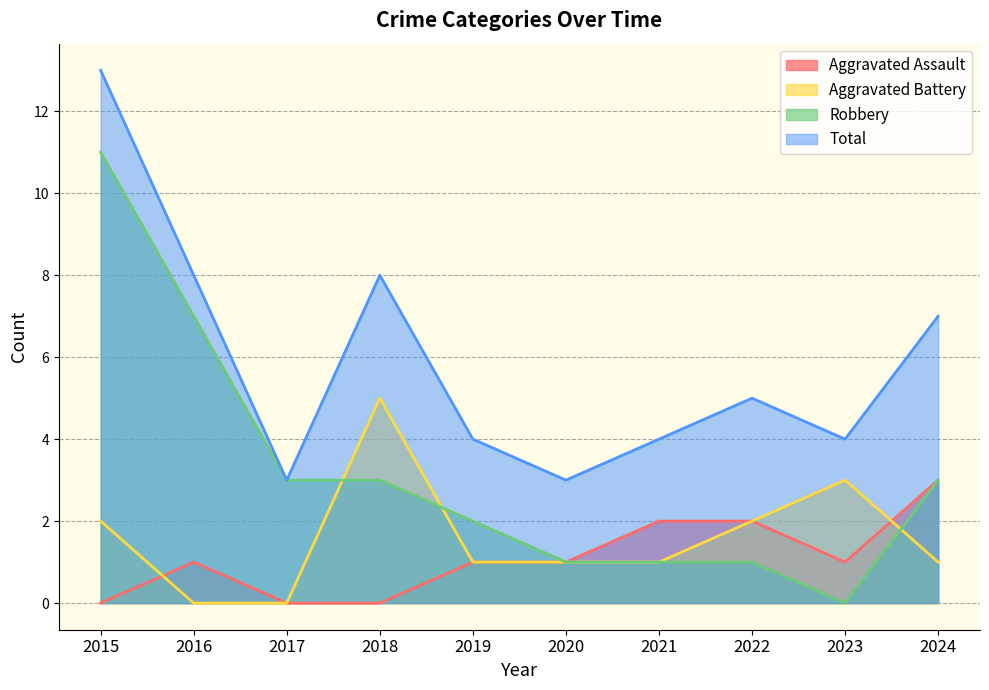

Where does the Aggravated Assault series first go above 1?

2021